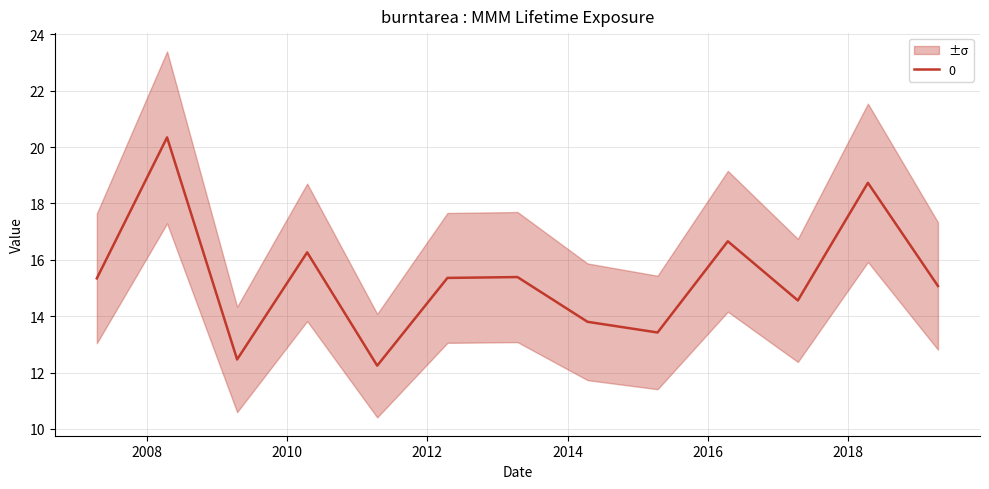

How many points are higher than both their immediate neighbors (excluding endpoints)?

5